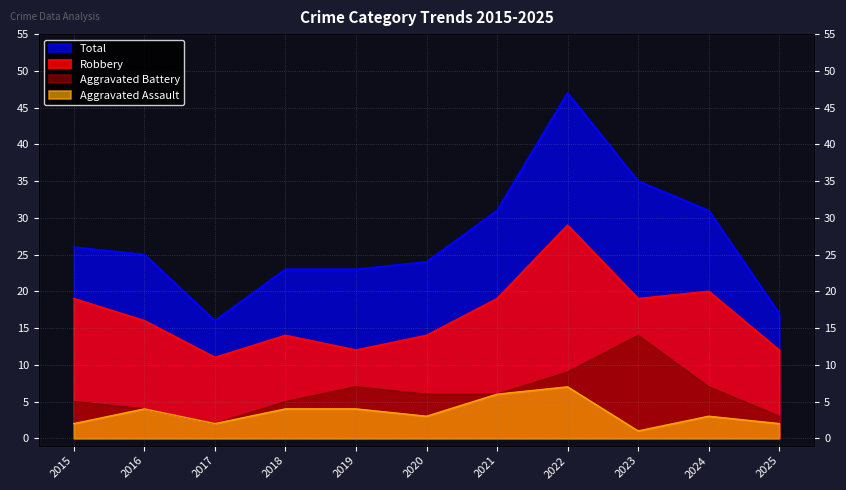

Which series has the largest total across all categories?

Total